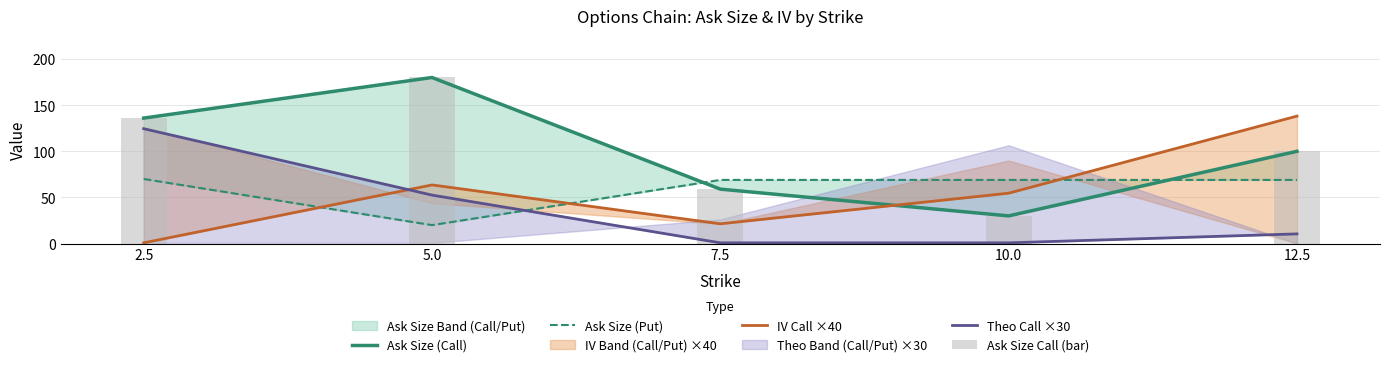

What is the total value across all series at 2.5?

467.3